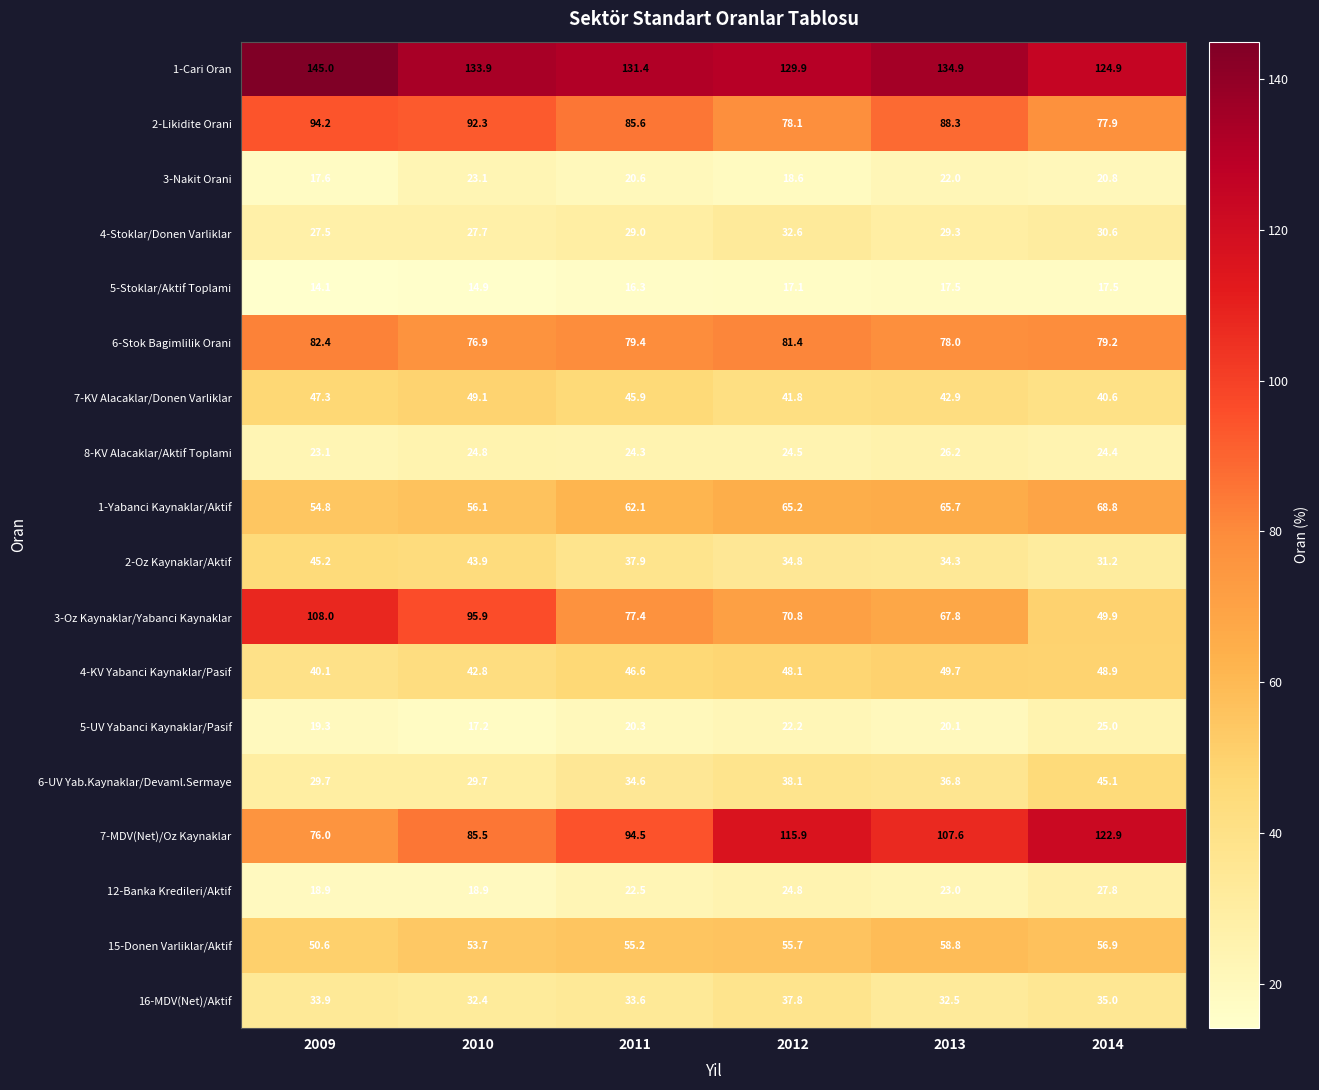

At which label does 7-KV Alacaklar/Donen Varliklar first exceed 45?

2009